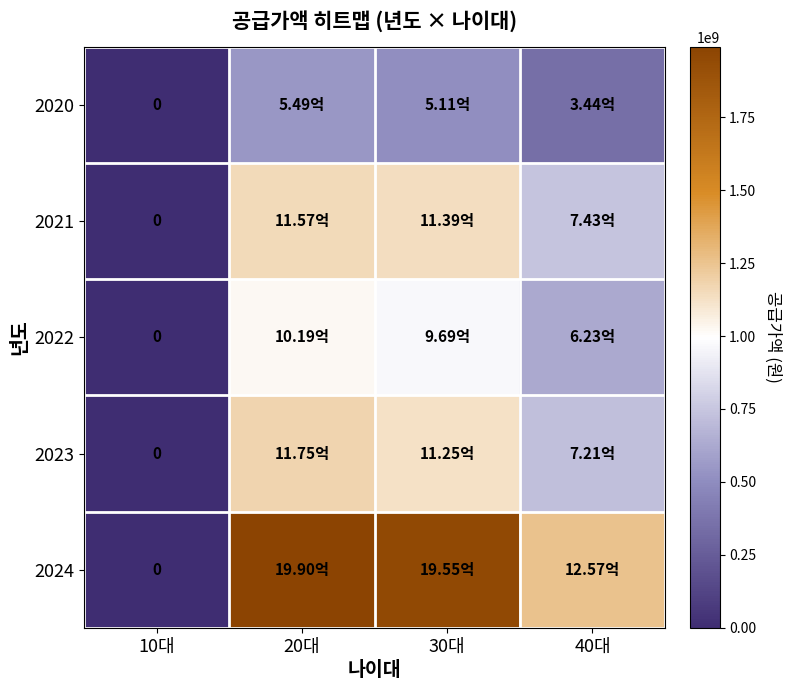

Where does the 2023 series first go above 1124988000?

20대